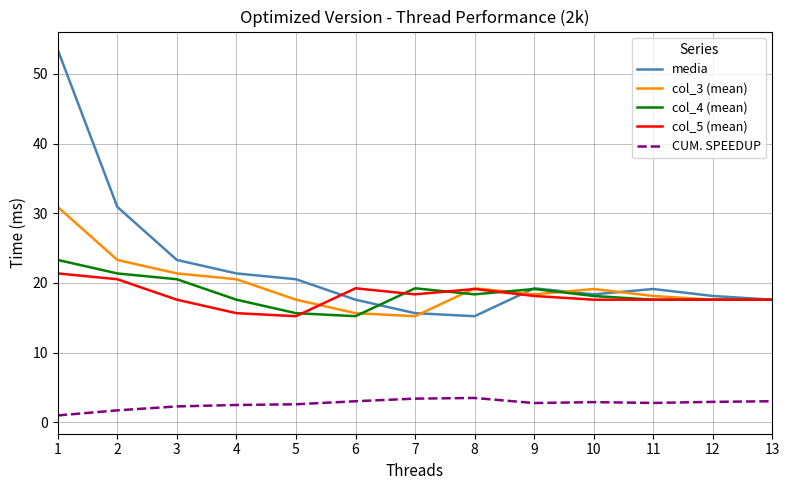

What is the difference between the highest and lowest values at 2?

29.2